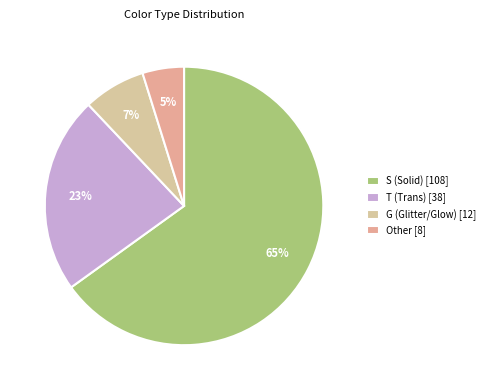

Does any single category account for the majority?

Yes